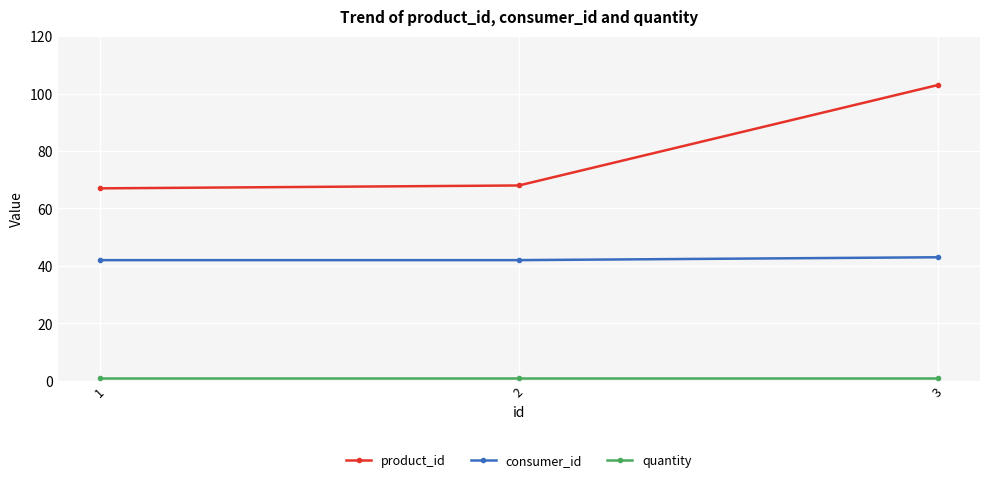

What is the difference between the maximum and second lowest values in the product_id series?

35